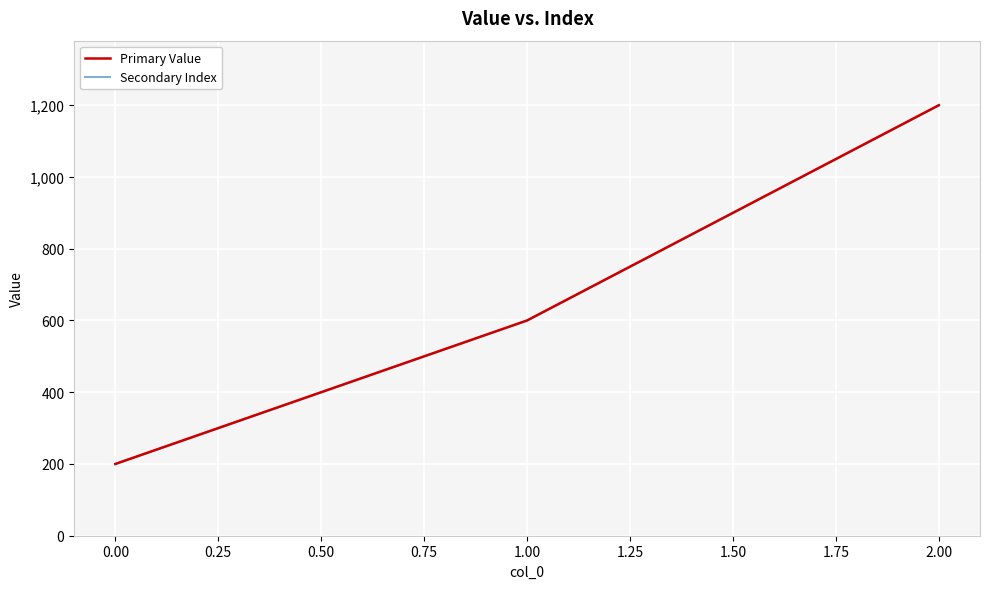

How many lines are shown in the chart?

2